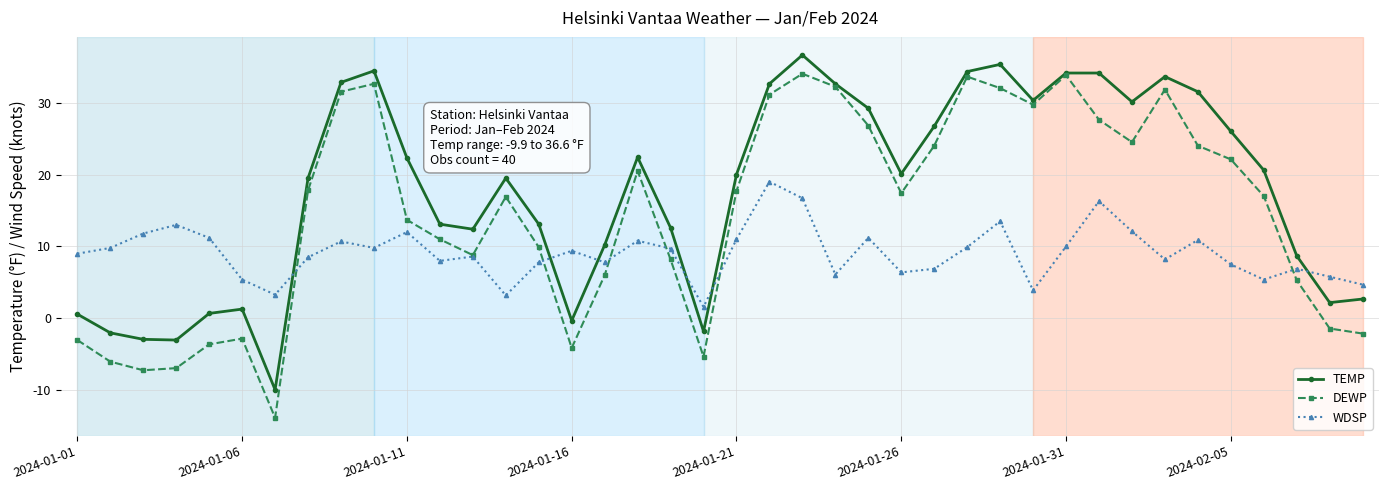

Which series has the largest range (max minus min)?

DEWP